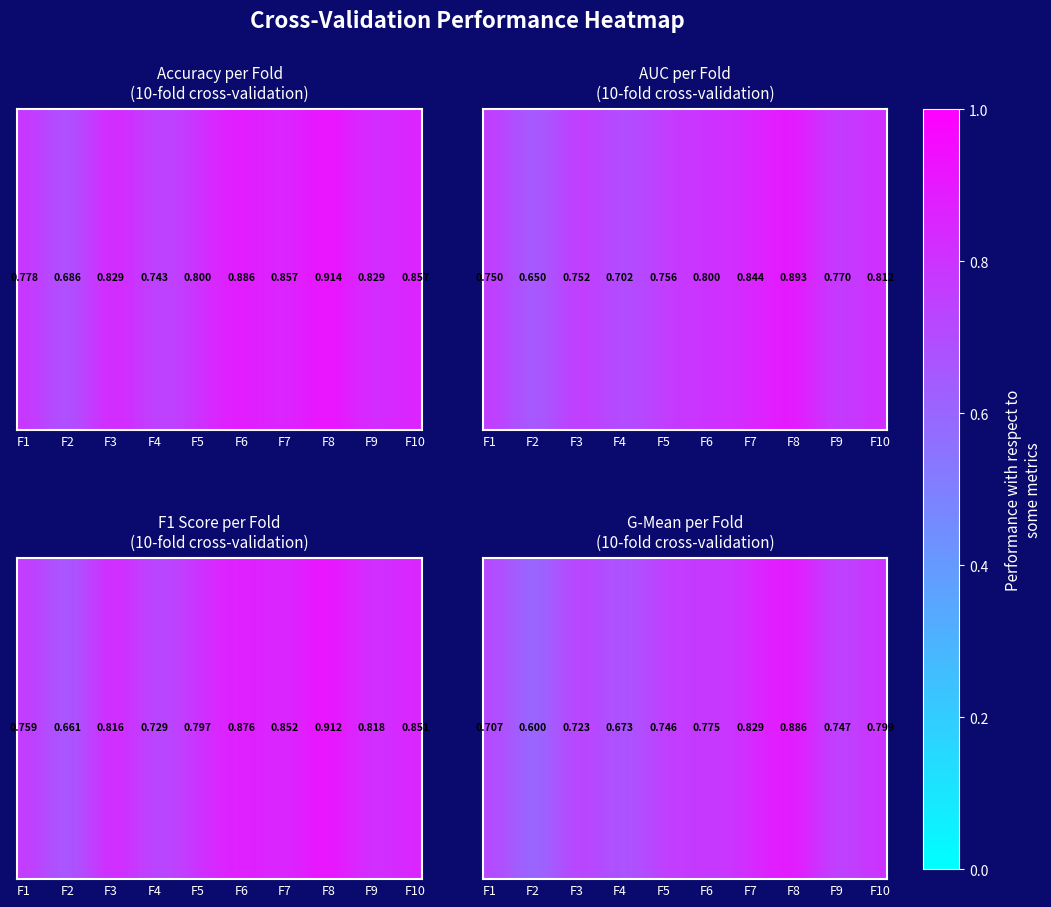

What is the smallest value displayed?

0.6